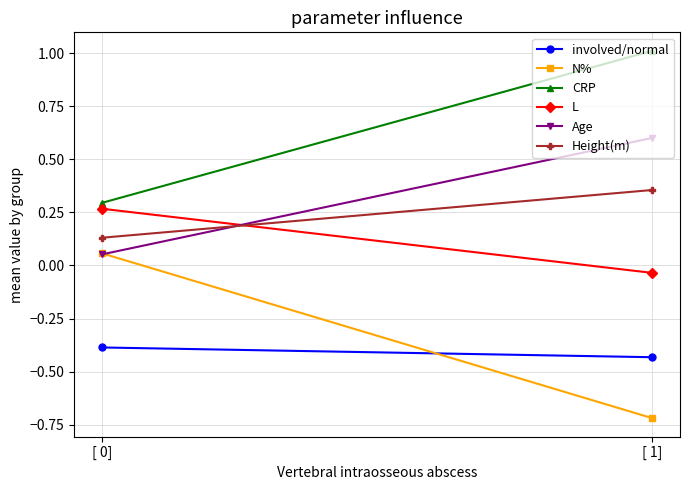

What is the sum of the N% values at [ 0] and [ 1]?

-0.7